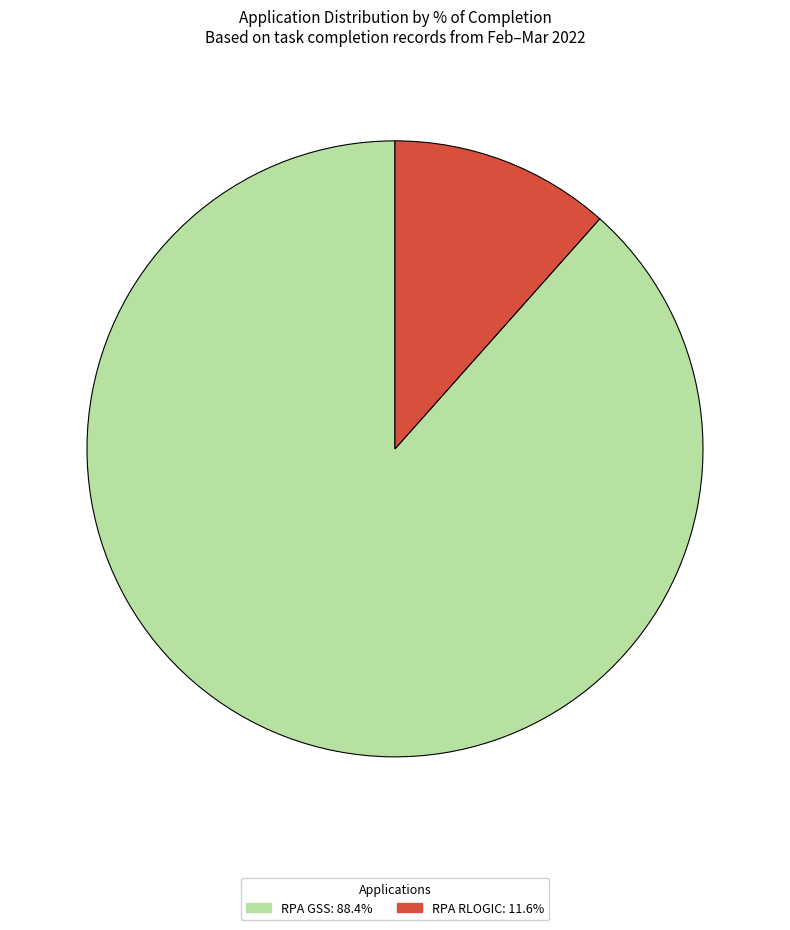

Is it true that RPA GSS is 83% of the pie?

False